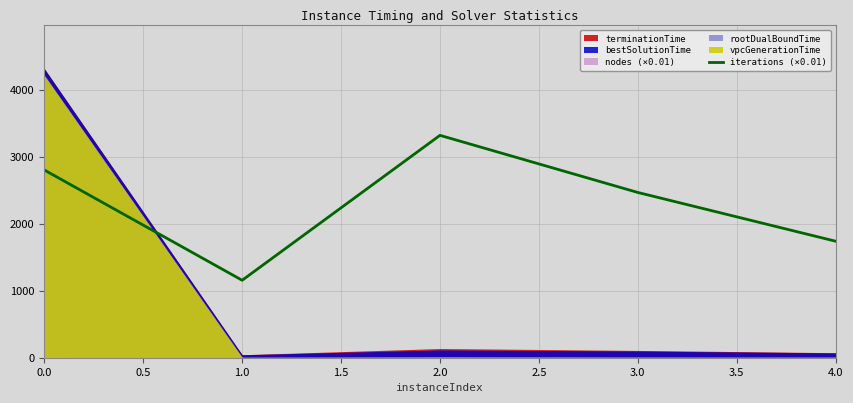

What is the lowest value of the iterations (×0.01) series?

1155.2